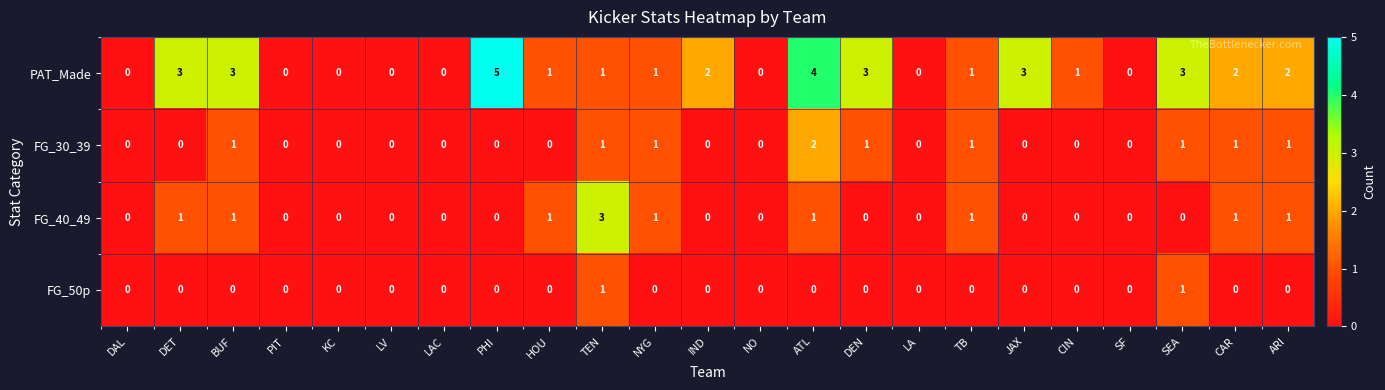

The value of FG_30_39 at PIT is -1. True or false?

False